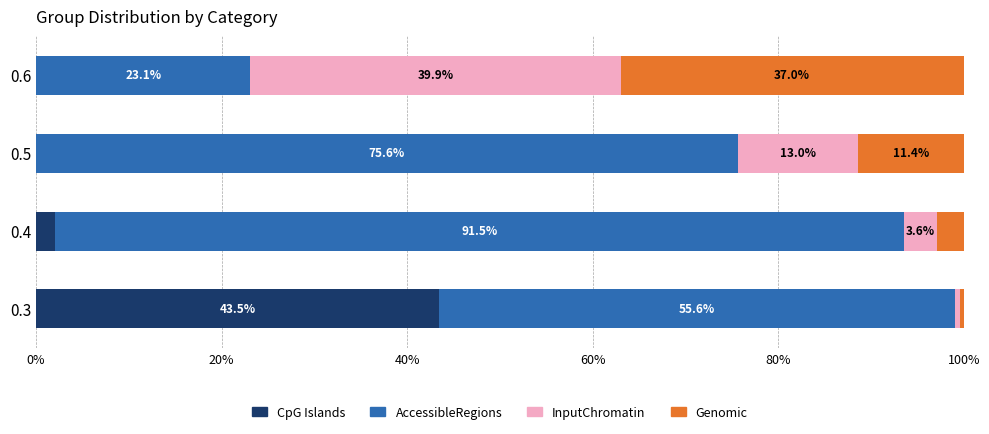

Which category has the highest value in the CpG Islands series?

0.3